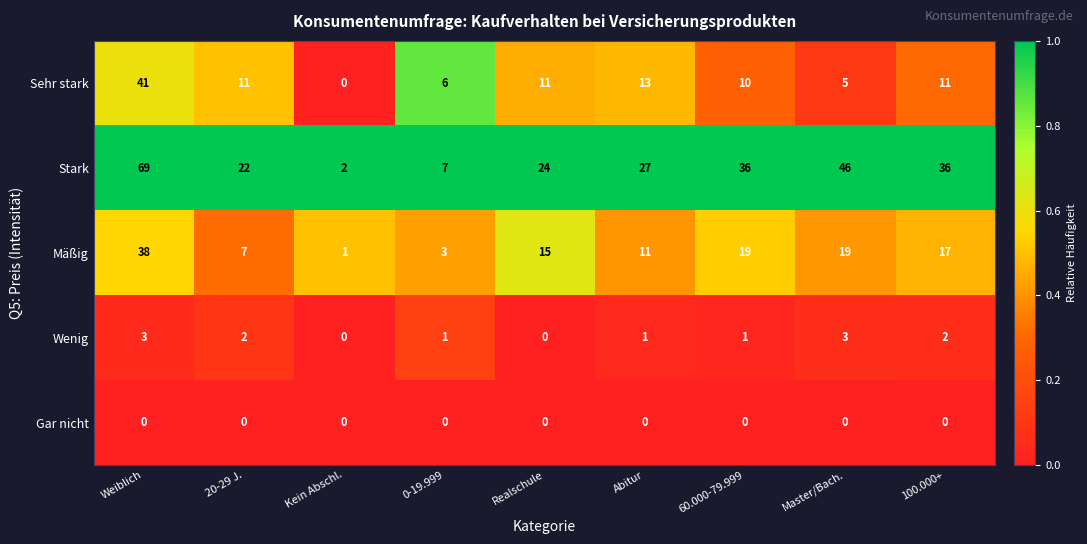

What is the average value of the Sehr stark series?

12